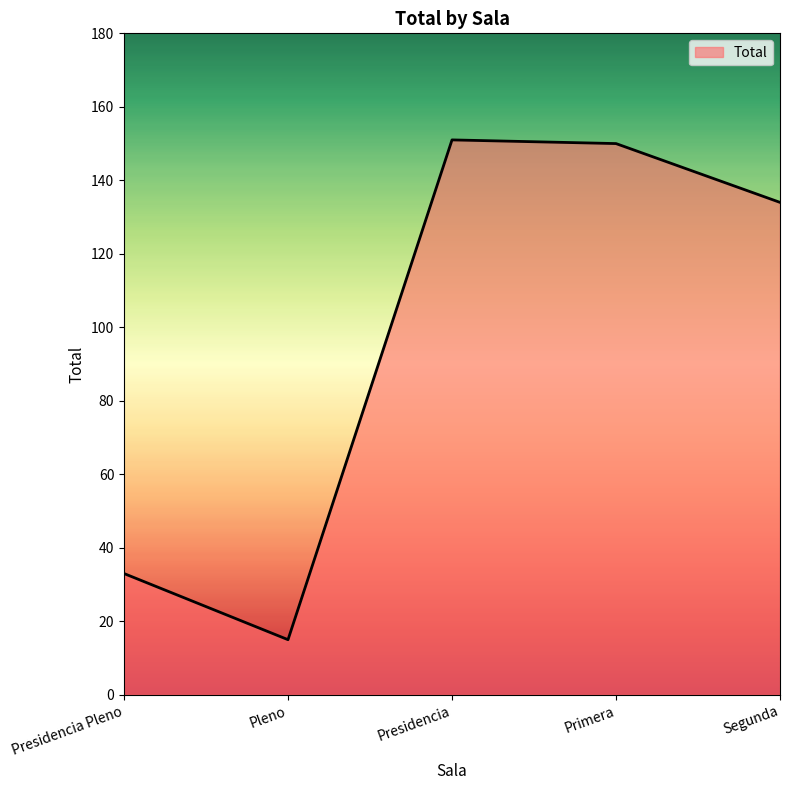

Approximately how many times larger is the value at Primera compared to Segunda?

1.1